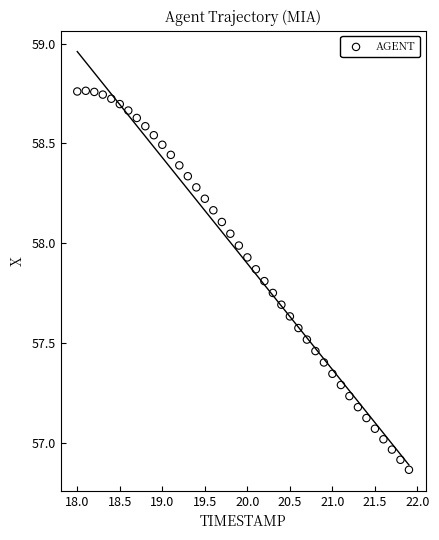

What is the range of X values (max minus min)?

3.9